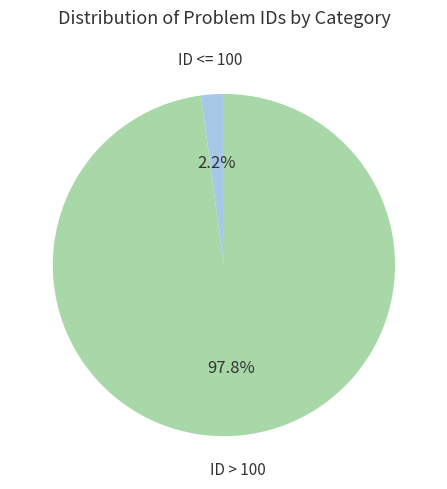

To the nearest percent, what is the average slice percentage?

50%